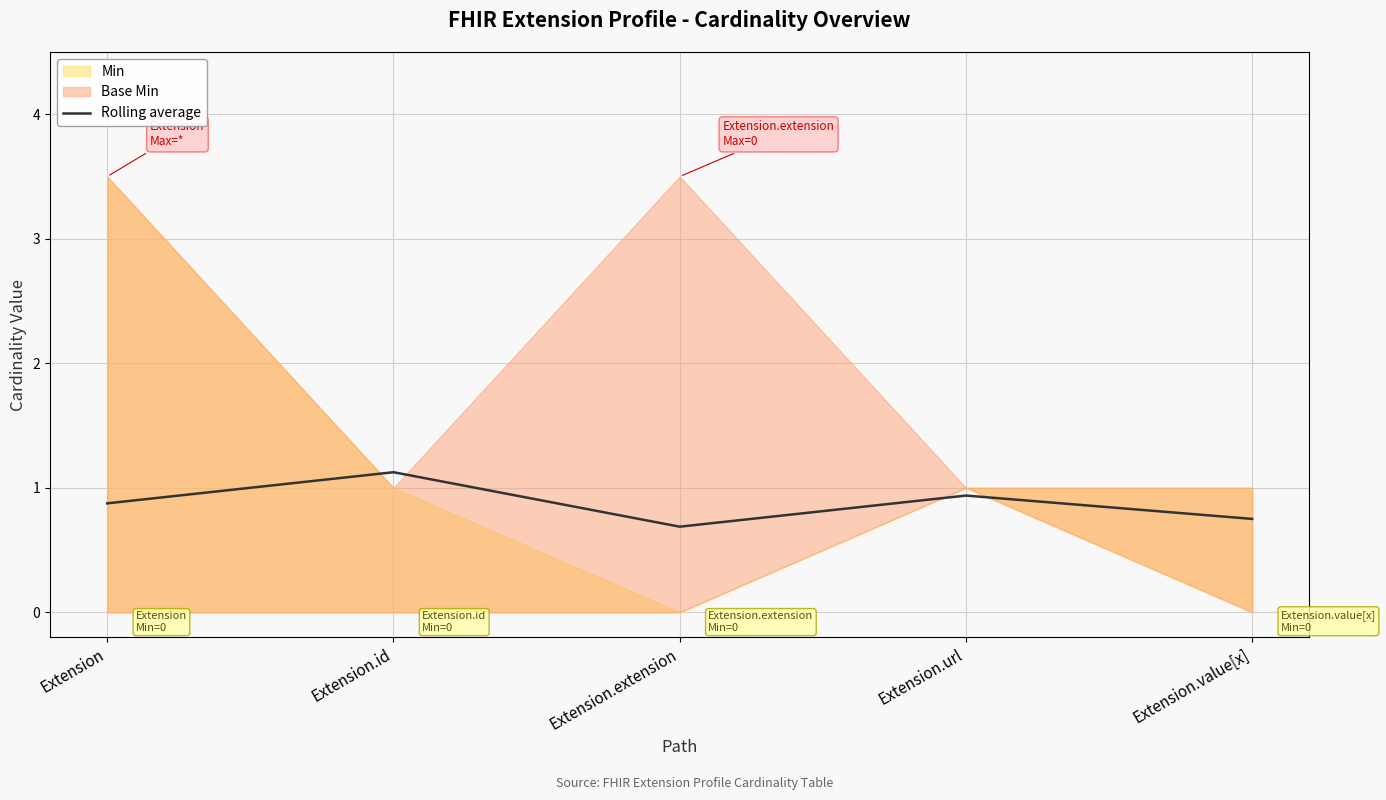

Reading right to left, transcribe all the data shown in this chart.

0.8	0.9	0.7	1.1	0.9